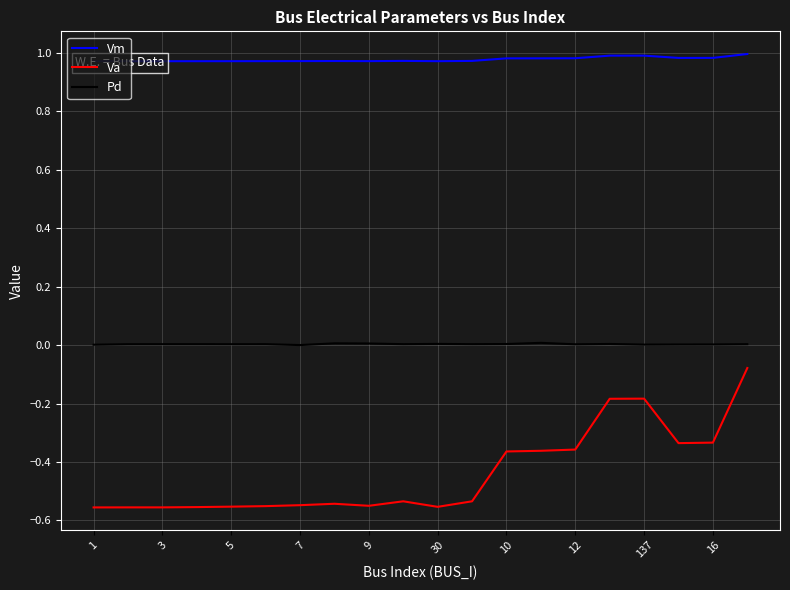

What is the sum of all Va values?

-8.8